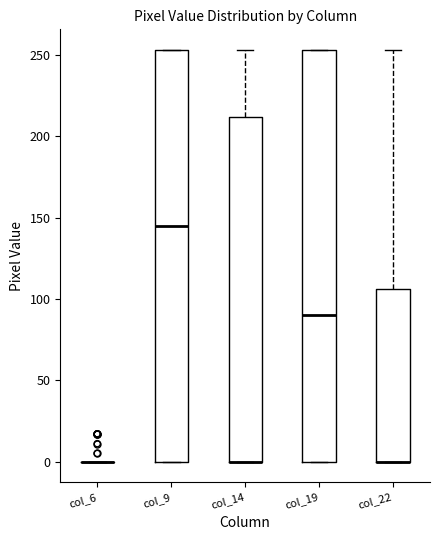

Reading left to right, read every box against the y-axis: the position of its median line, the range the box covers, and the ends of its whiskers. The values are not printed on the chart, so give them approximately, as read against the axis.

col_6: box collapsed to a line at 0, whiskers 0 to 0
col_9: median 145, box 0 to 255, whiskers 0 to 255
col_14: median 0 (drawn on the box's lower edge), box 0 to 210, whiskers 0 to 255
col_19: median 90, box 0 to 255, whiskers 0 to 255
col_22: median 0 (drawn on the box's lower edge), box 0 to 105, whiskers 0 to 255